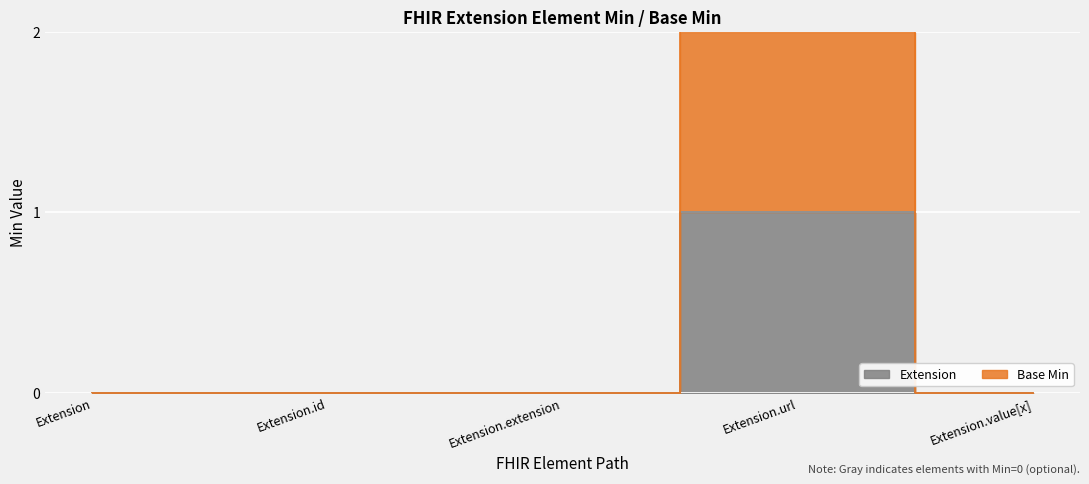

Is it true that Base Min equals 0 at Extension?

True